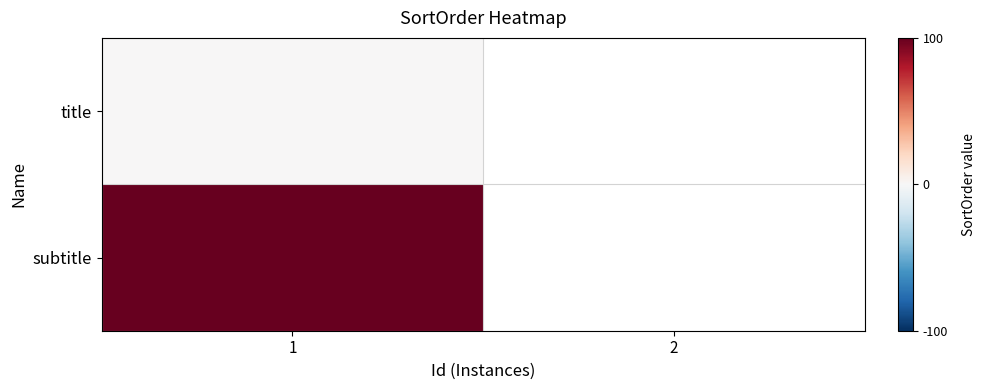

At how many categories does at least one series exceed 64?

1